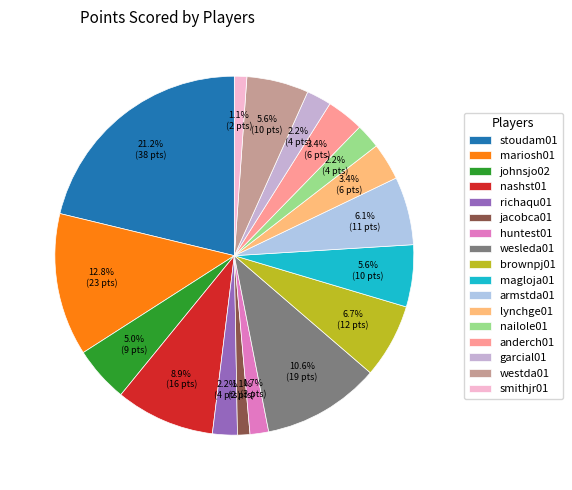

Which slice is the largest?

stoudam01